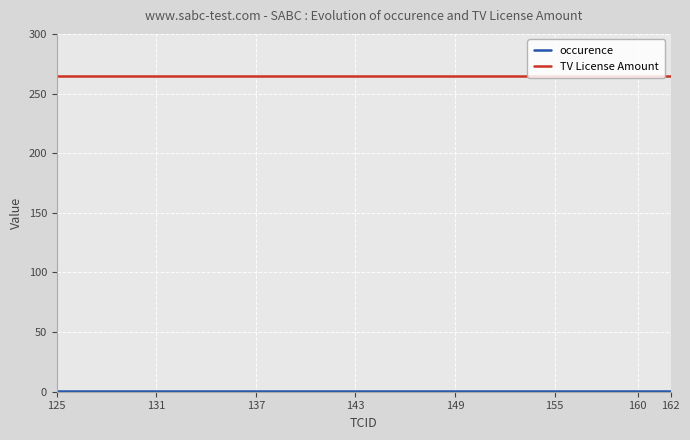

Which series has the largest total across all categories?

TV License Amount